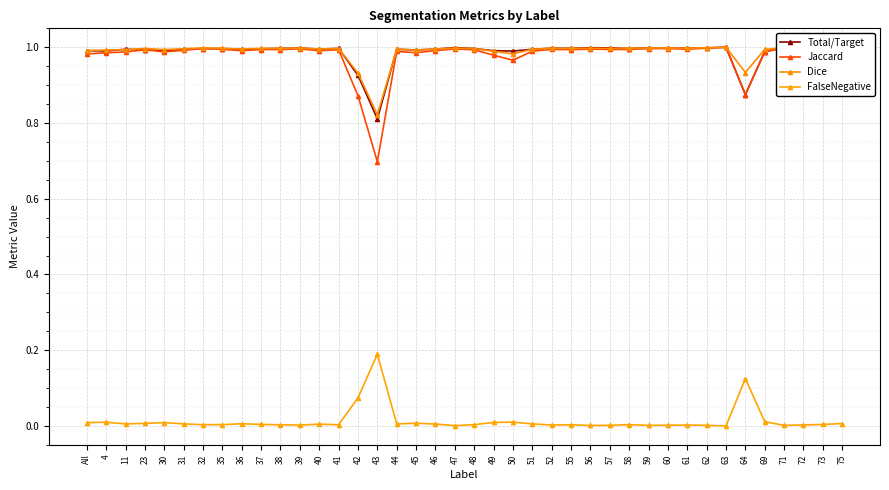

True or false: Total/Target and FalseNegative cross at least once.

False